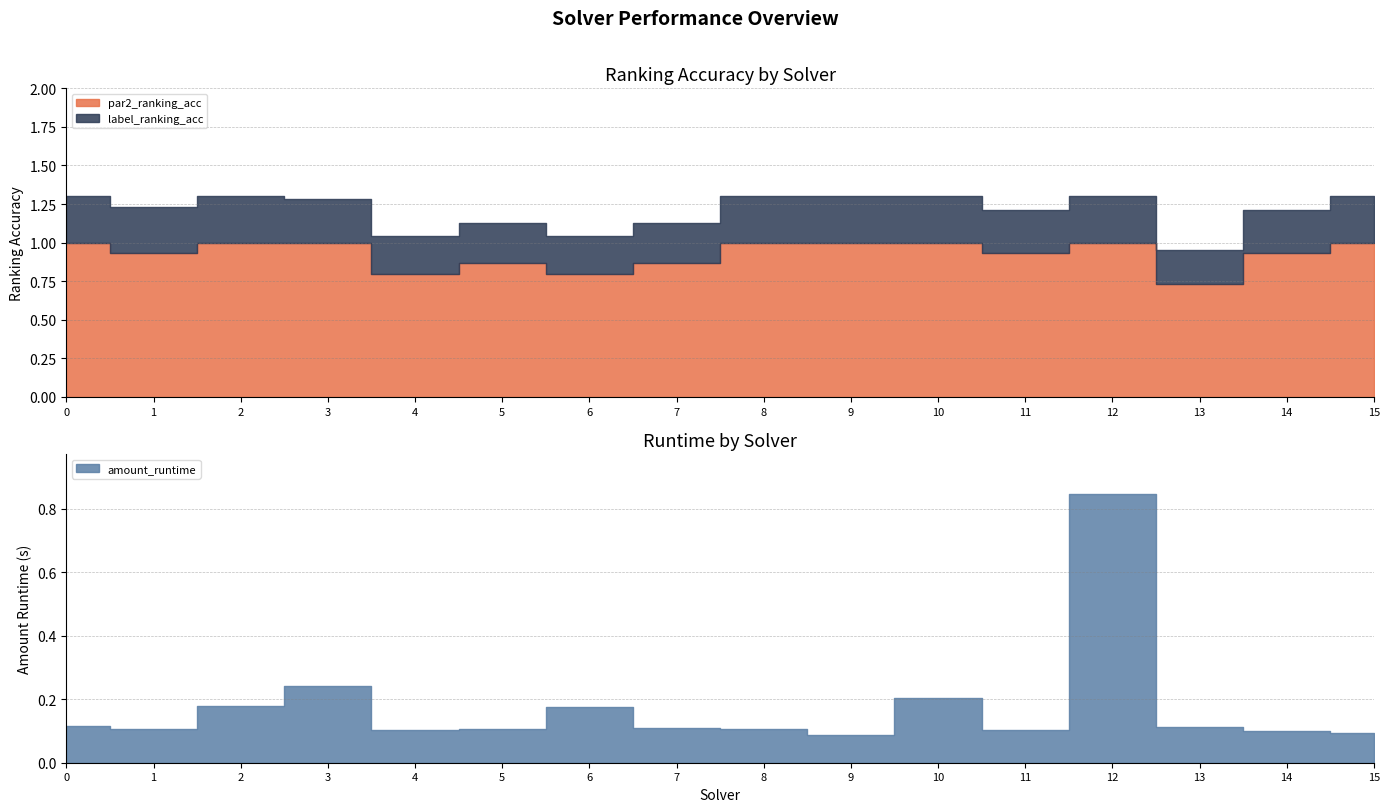

At how many categories does at least one series exceed 0?

16